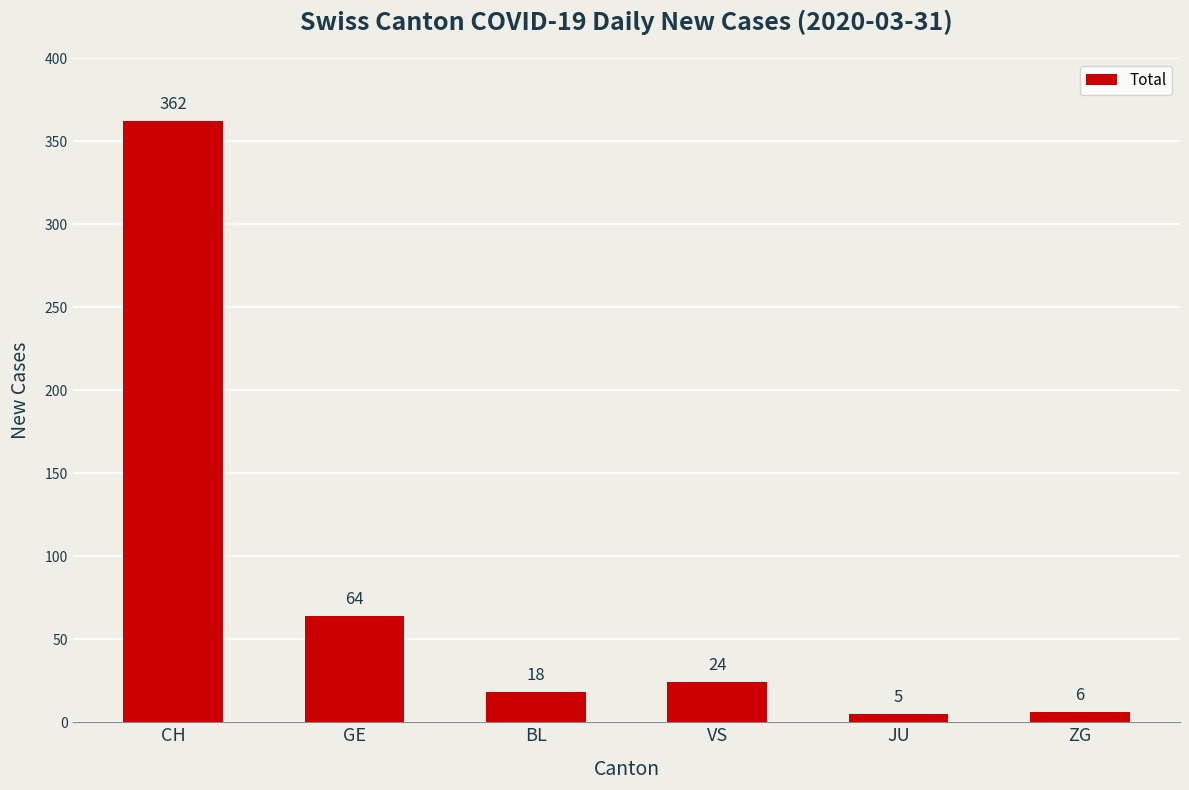

What is the value of the 5th bar from the left?

5